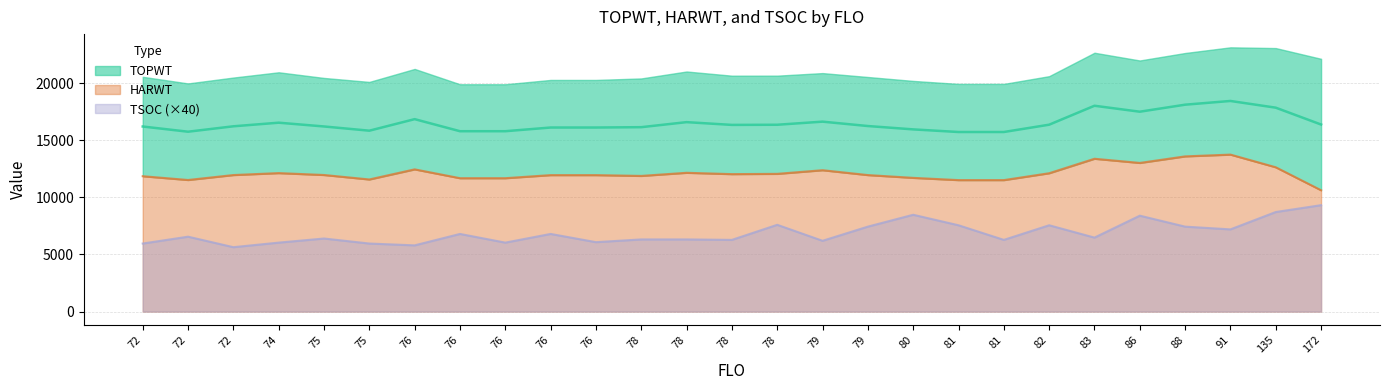

What is the maximum value for HARWT?

13749